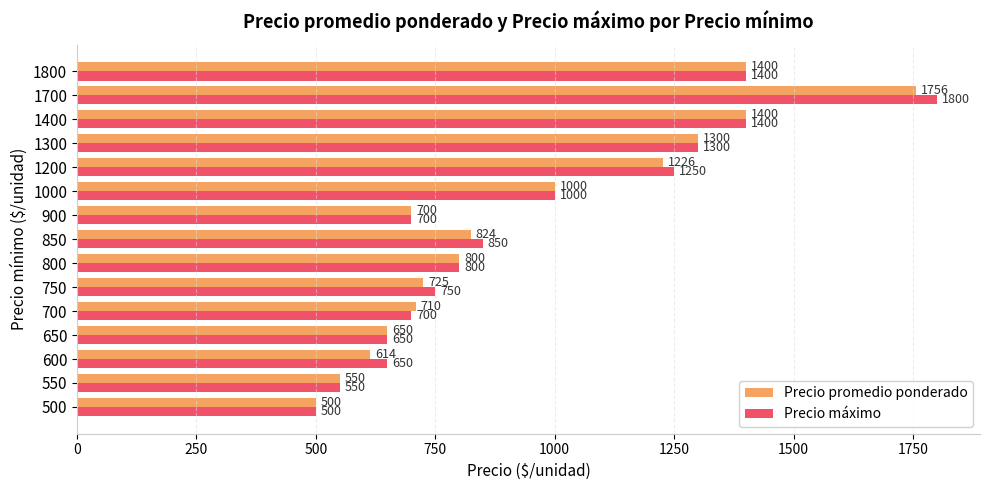

Where is Precio máximo nearest to the value 1150?

1200